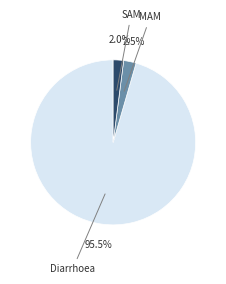

Is there a majority slice in this chart?

Yes